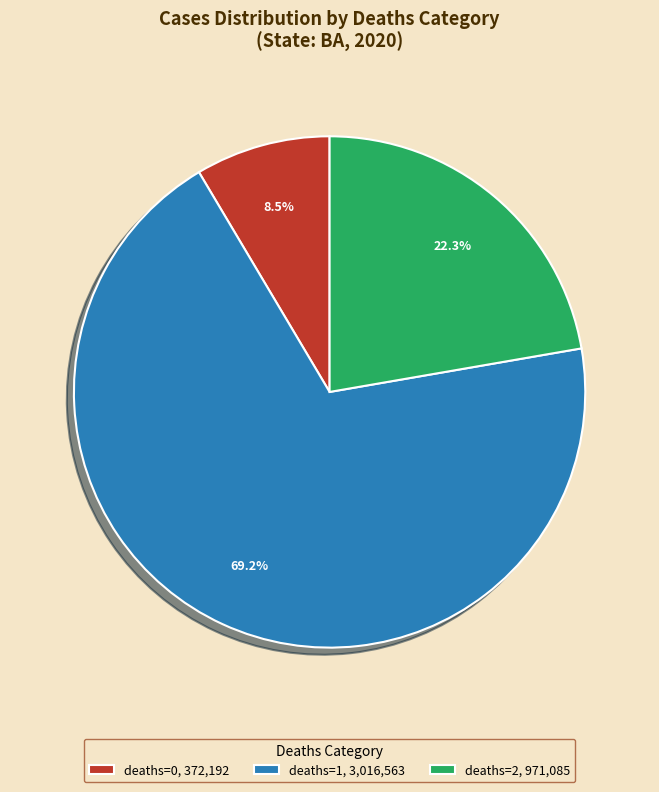

To the nearest percent, what is the difference between the largest and smallest slice percentages?

61%